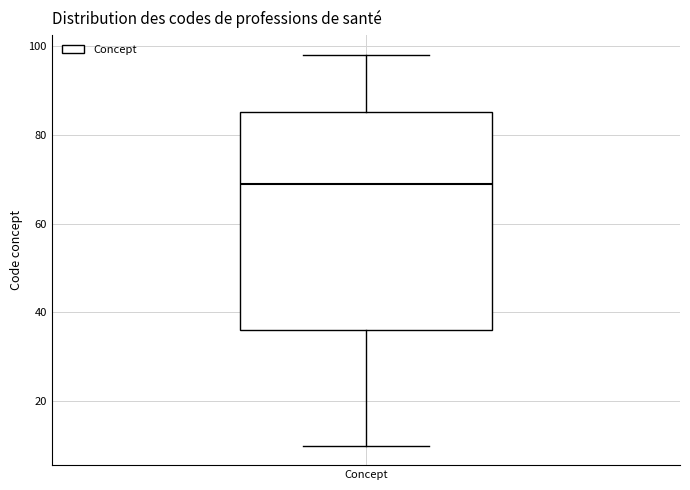

Transcribe this box plot: give where the median line is, the range the box spans, and where the two whiskers end, as read against the y-axis. The values are not printed on the chart, so give them approximately, as read against the axis.

median 70, box 36 to 86, whiskers 10 to 98